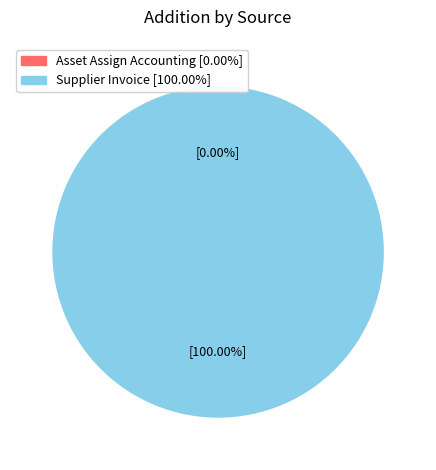

To the nearest percent, what is the difference between the Asset Assign Accounting and Supplier Invoice slice percentages?

100%